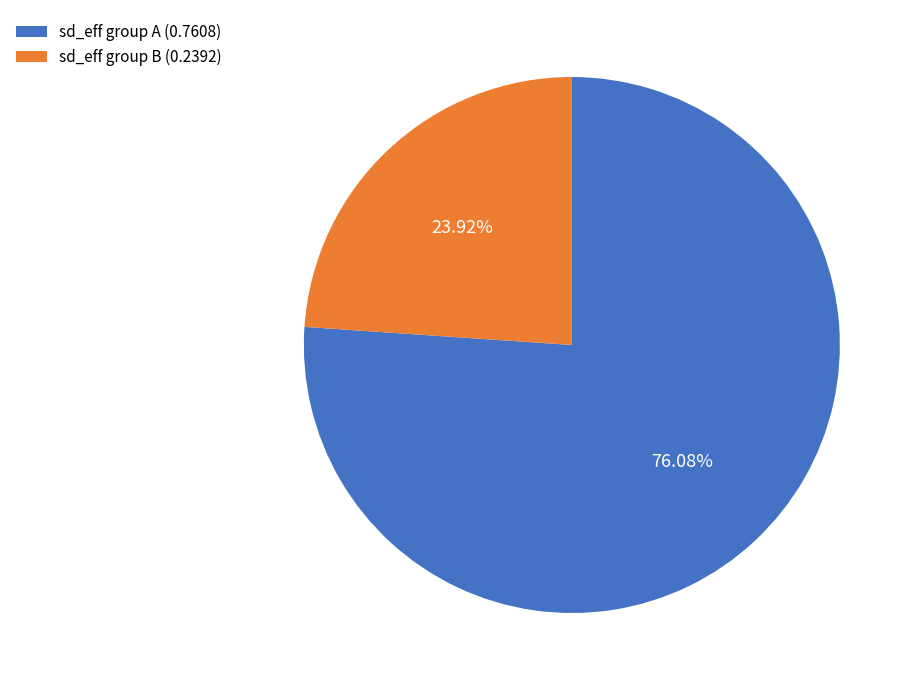

Rank the categories by value from highest to lowest.

sd_eff group A (0.7608), sd_eff group B (0.2392)